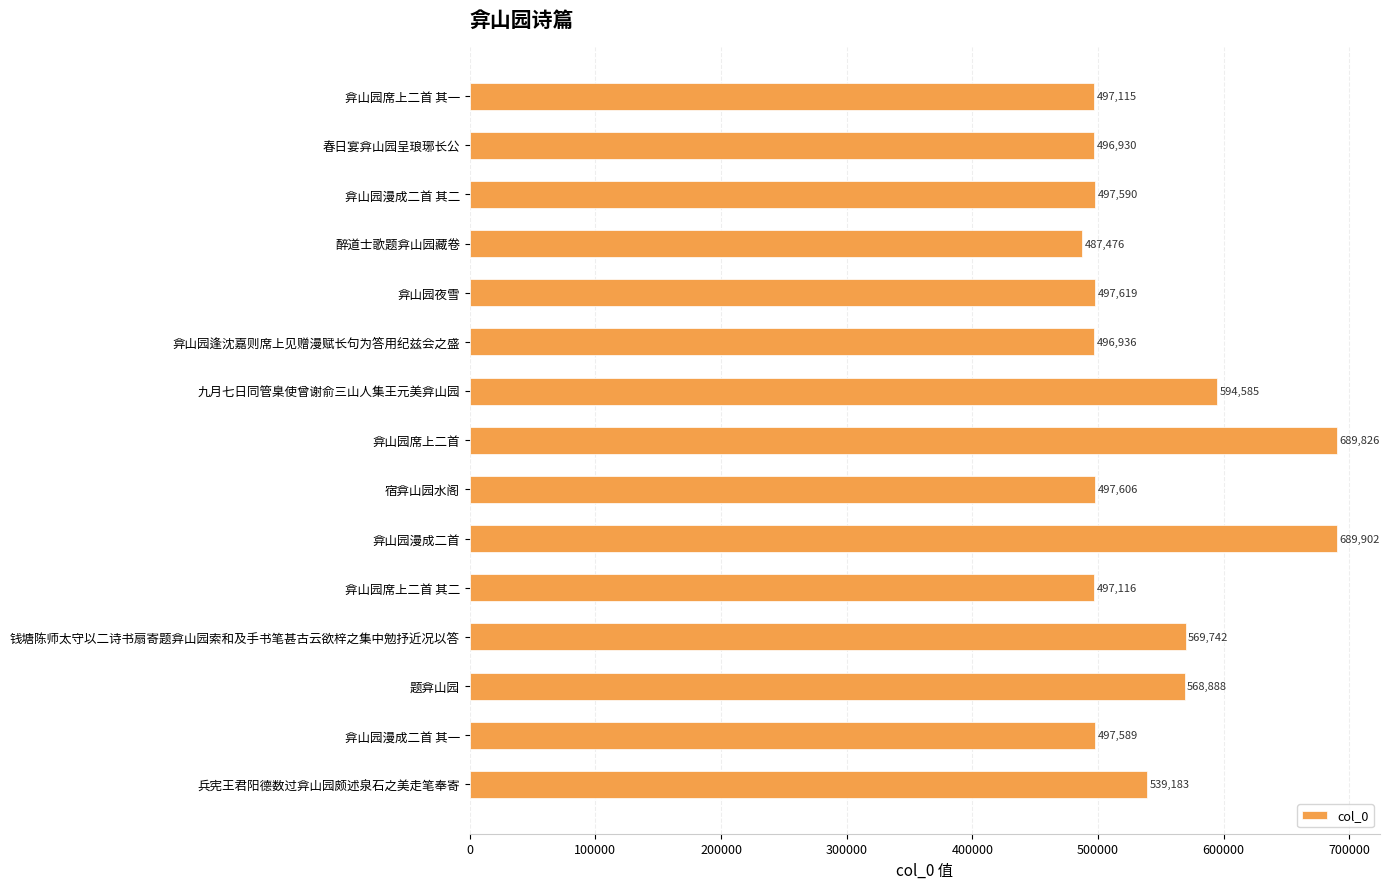

What is the difference between the second highest and second lowest values?

192896